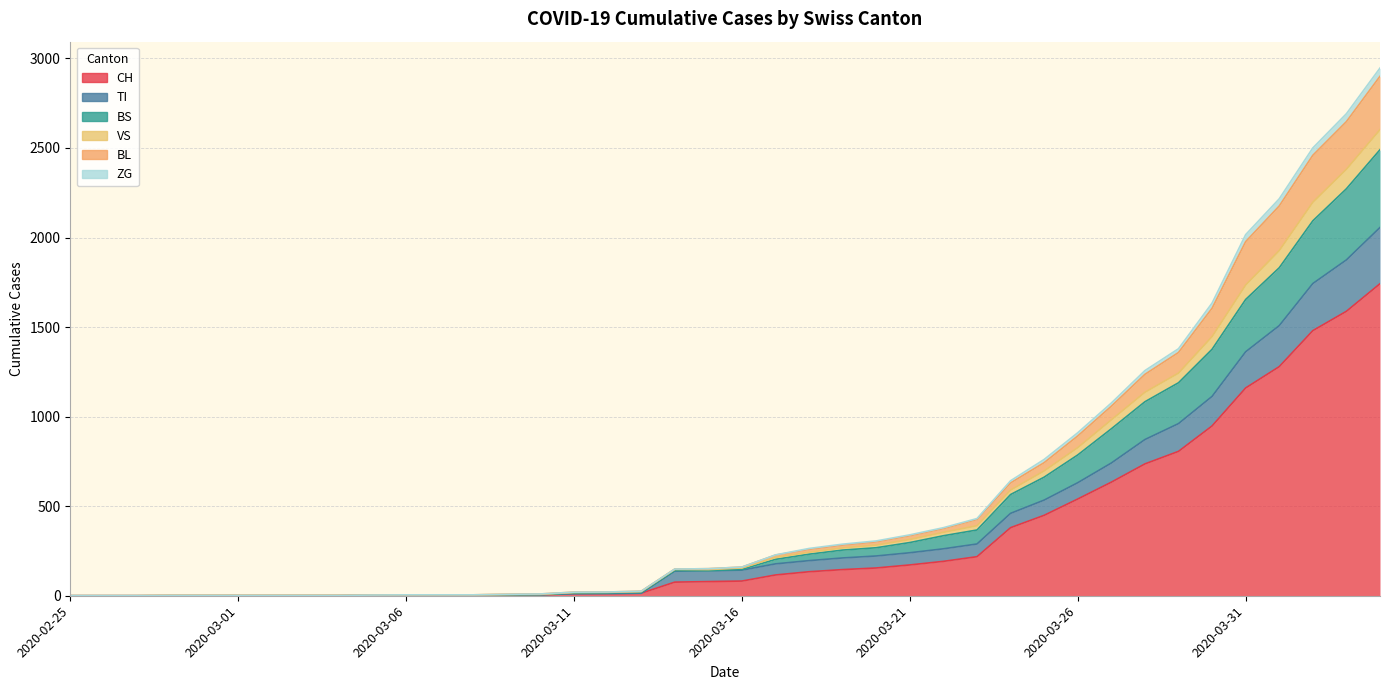

Rank the categories by ZG value from highest to lowest.

2020-04-04, 2020-04-03, 2020-04-02, 2020-04-01, 2020-03-31, 2020-03-30, 2020-03-29, 2020-03-28, 2020-03-27, 2020-03-26, 2020-03-25, 2020-03-24, 2020-03-23, 2020-03-22, 2020-03-21, 2020-03-20, 2020-03-19, 2020-03-18, 2020-03-17, 2020-03-16, 2020-03-14, 2020-03-15, 2020-03-13, 2020-03-12, 2020-03-11, 2020-03-10, 2020-03-09, 2020-03-06, 2020-03-07, 2020-03-08, 2020-03-05, 2020-02-25, 2020-02-26, 2020-02-27, 2020-02-28, 2020-02-29, 2020-03-01, 2020-03-02, 2020-03-03, 2020-03-04